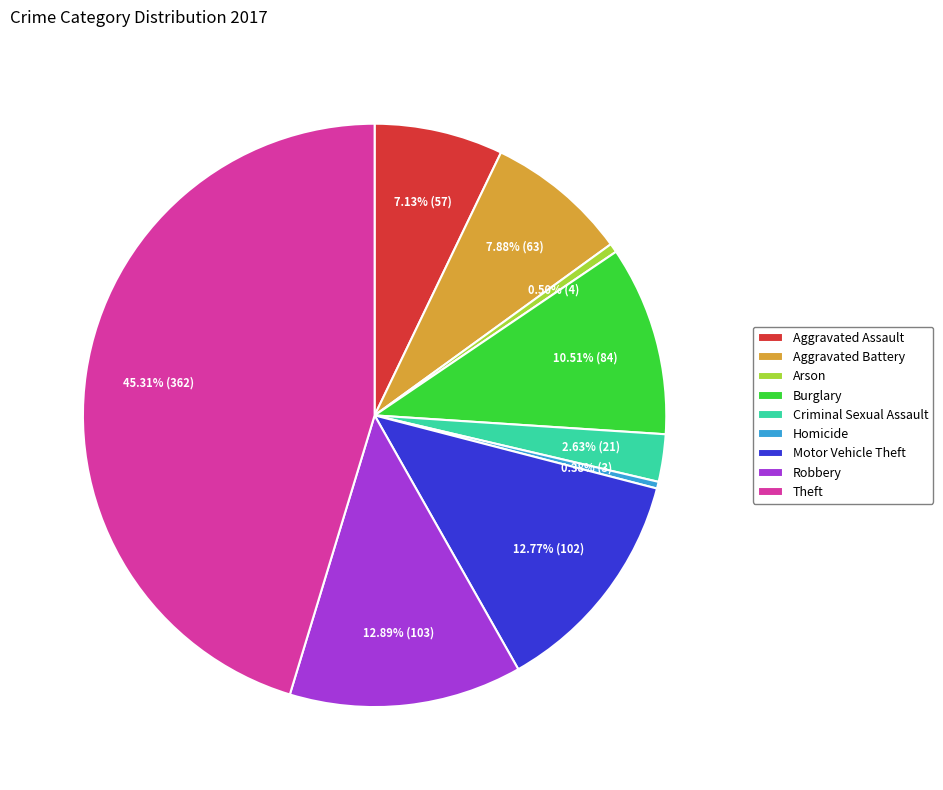

Does Robbery represent more than half of the total?

No